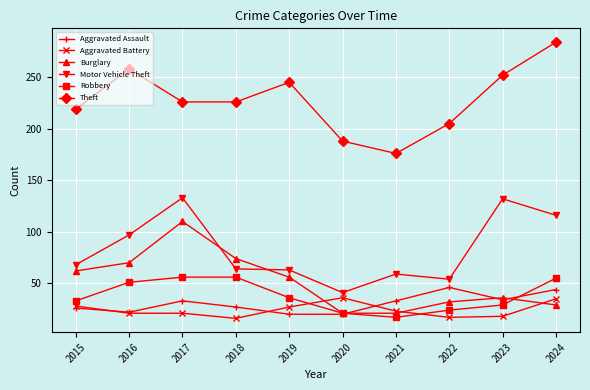

What is the minimum value shown in the chart?

16